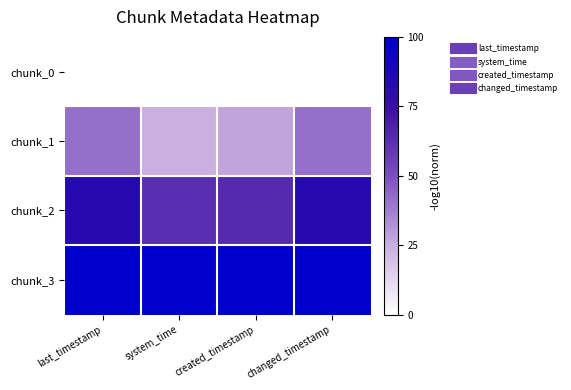

At how many categories does at least one series exceed 31?

4